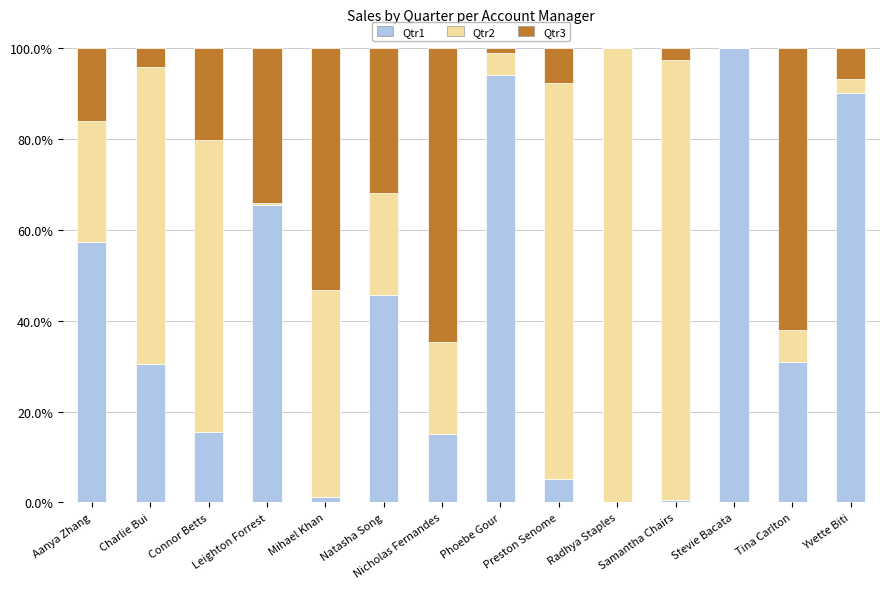

Which category has the highest value in the Qtr1 series?

Stevie Bacata